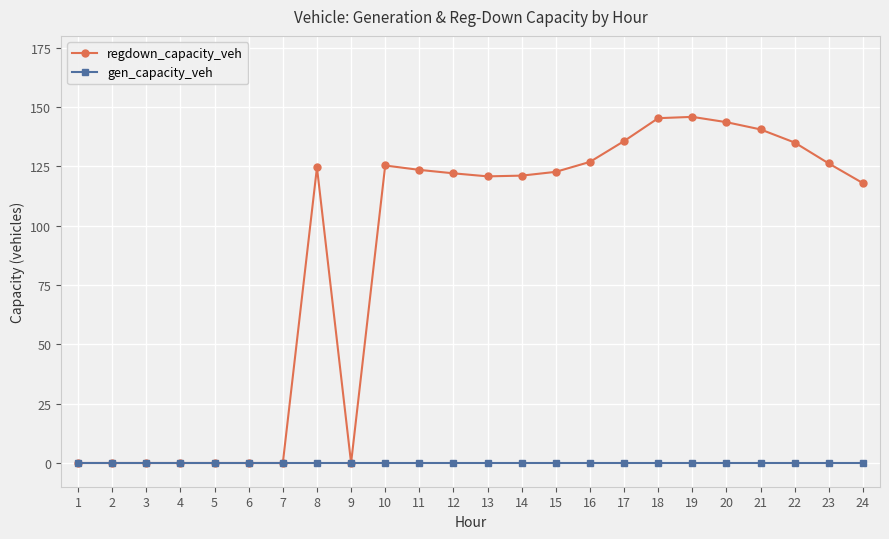

List the series in order of their overall mean, highest first.

regdown_capacity_veh, gen_capacity_veh